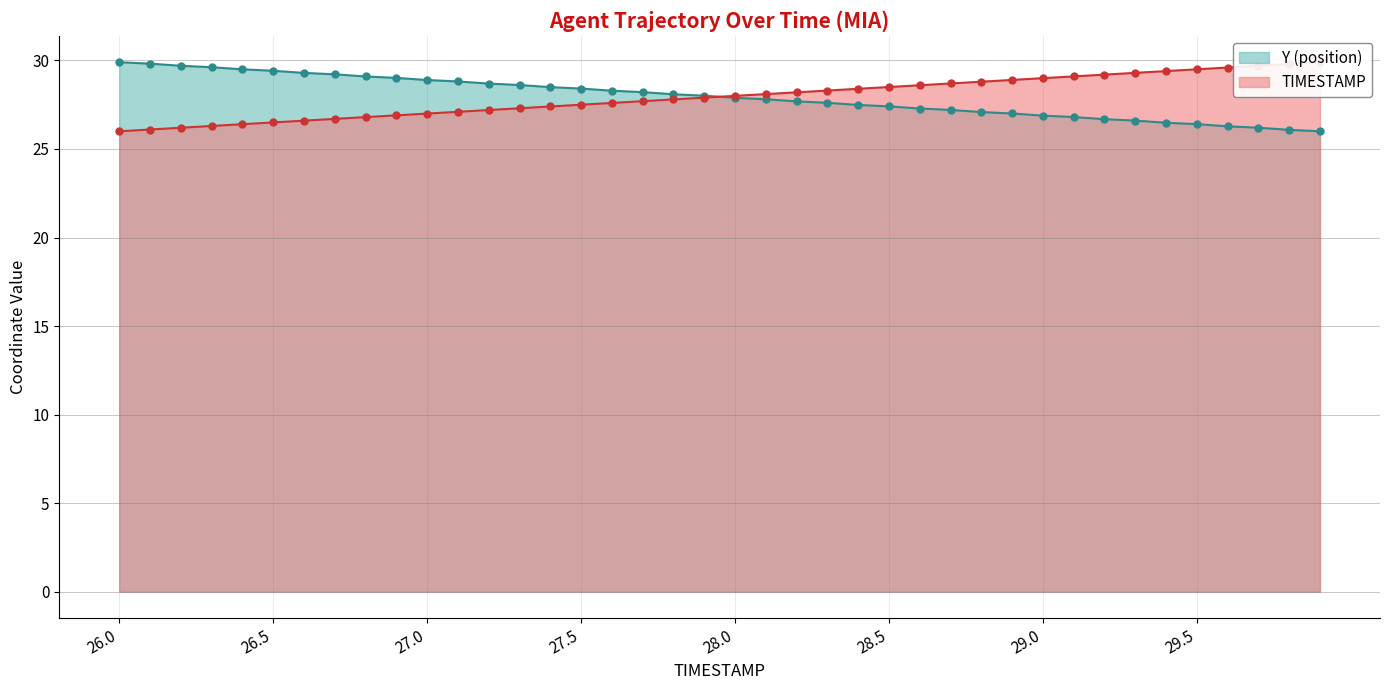

How many lines are shown in the chart?

2